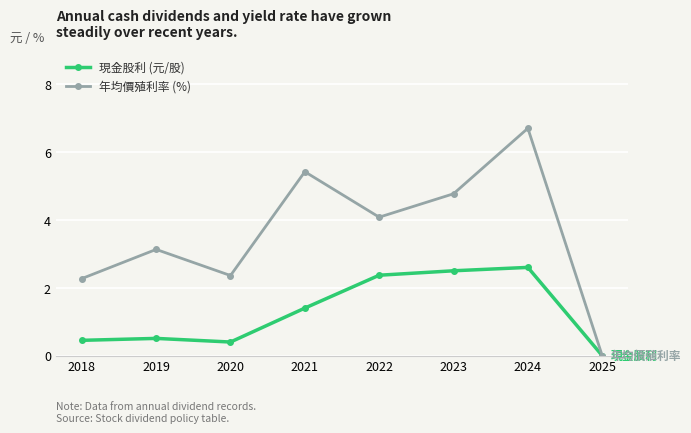

What is the highest value of the 現金股利 (元/股) series?

2.6